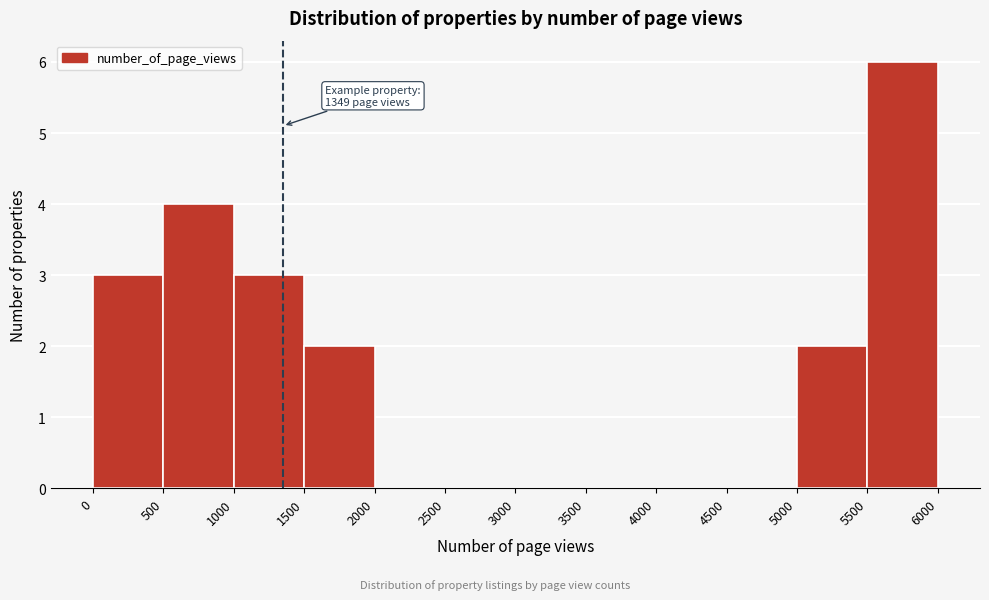

Which range on the x-axis has the tallest bar?

5500 to 6000